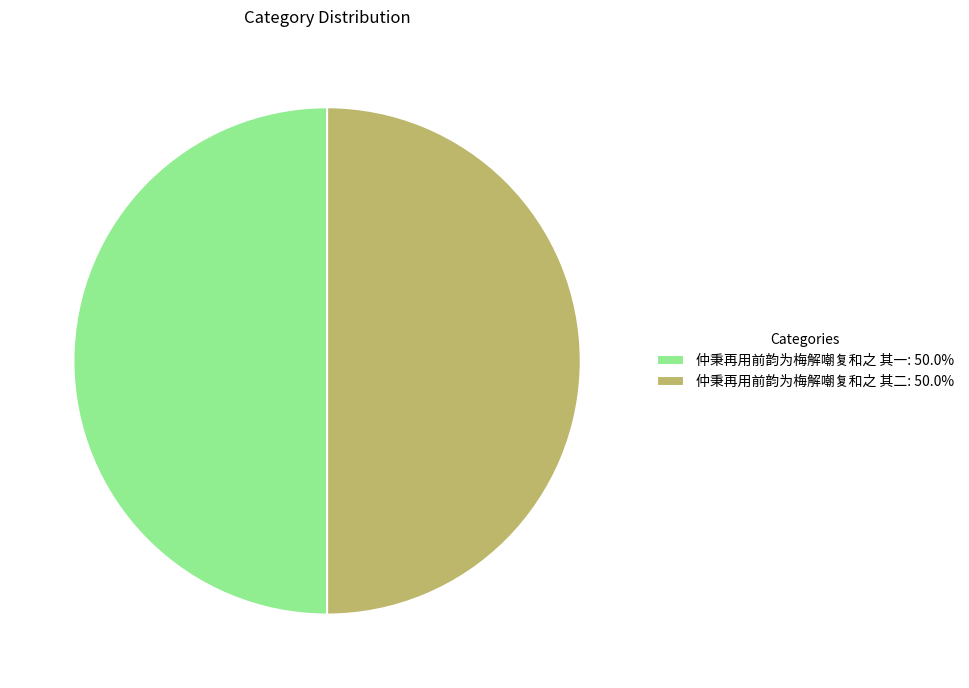

True or false: 仲秉再用前韵为梅解嘲复和之 其二 accounts for 57% of the total.

False